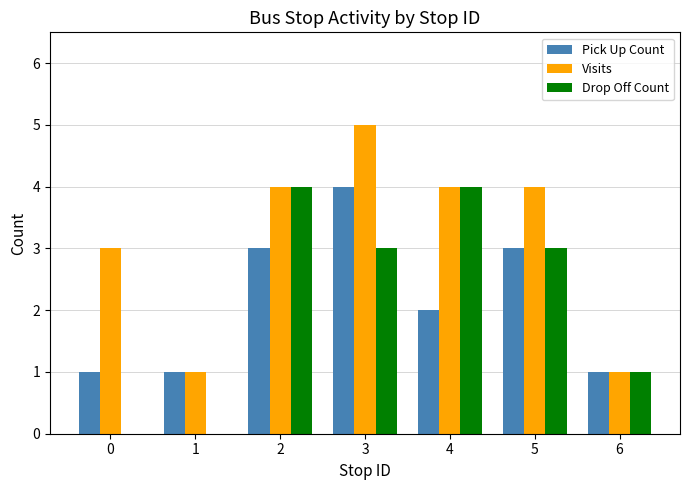

Which series changed the most between 0 and 6?

Visits